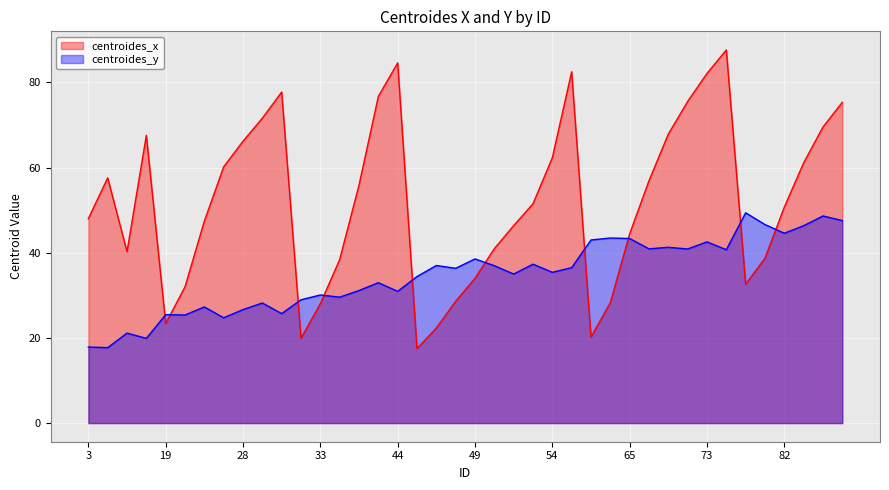

What are all the series names shown in the legend?

centroides_x, centroides_y